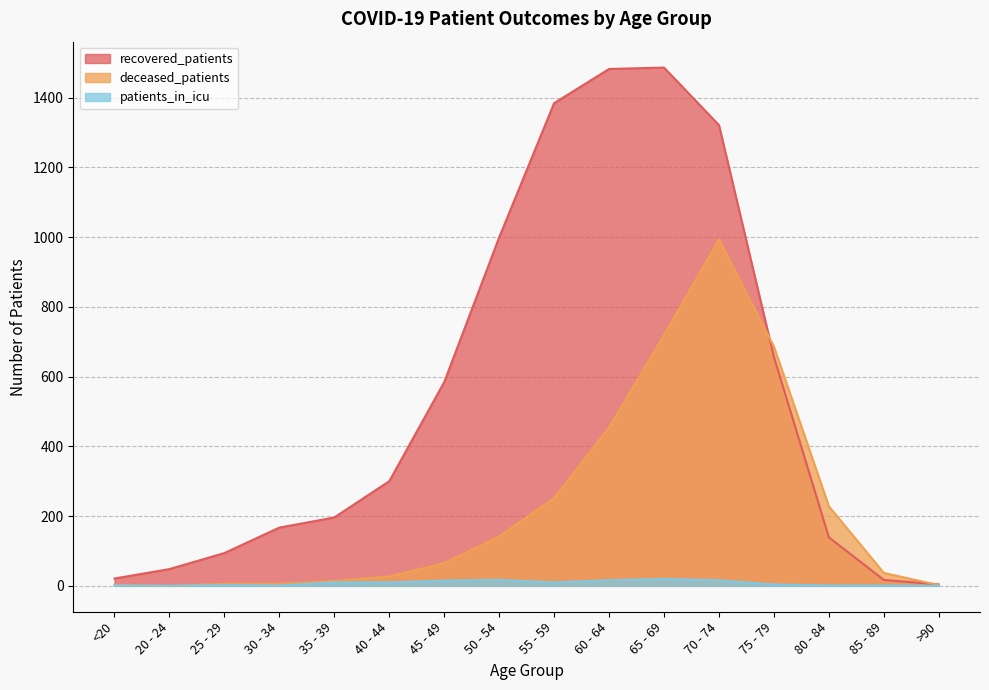

What is the label of the 14th point from the right?

25 - 29